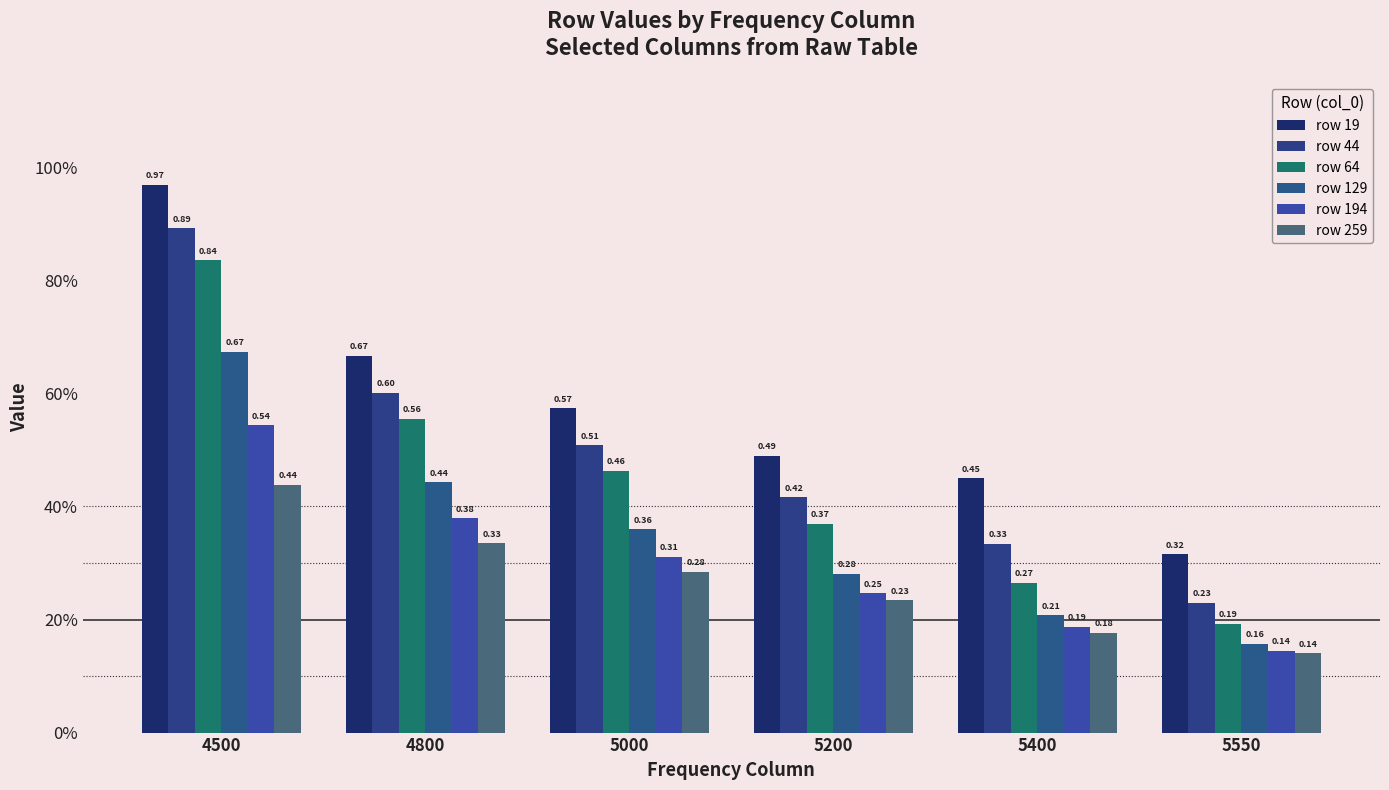

What is the value of the row 259 bar at the 1st from the left?

0.4